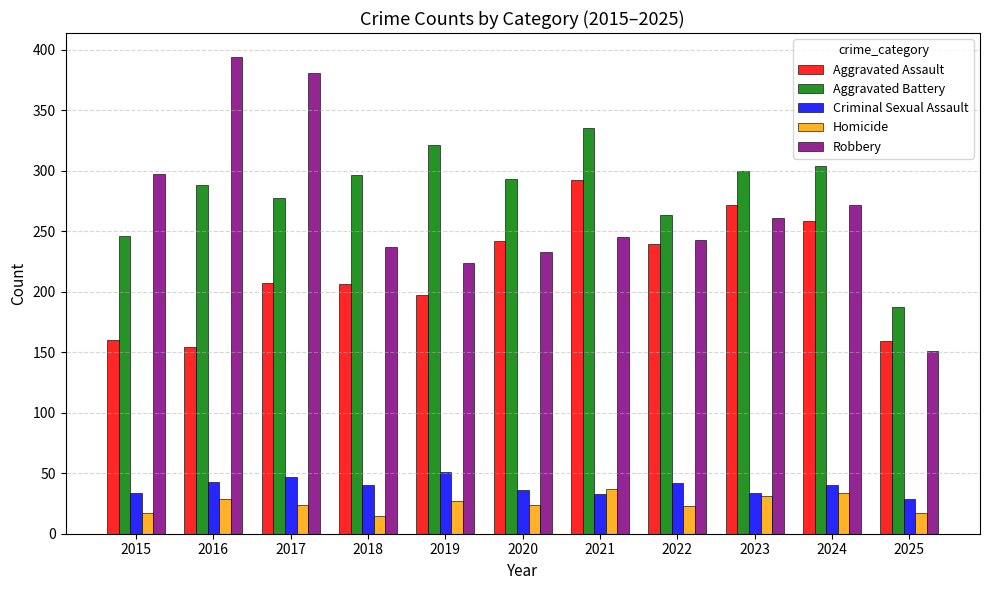

Between 2018 and 2021, which series saw the biggest shift?

Aggravated Assault